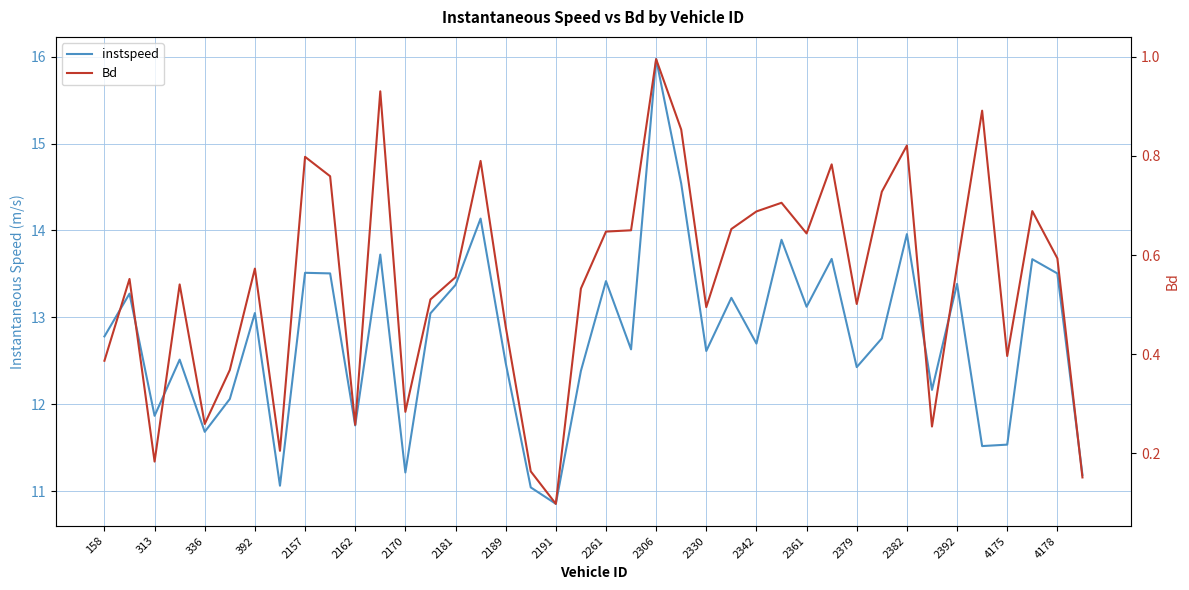

True or false: instspeed has more than 1 points higher than both neighbors.

True